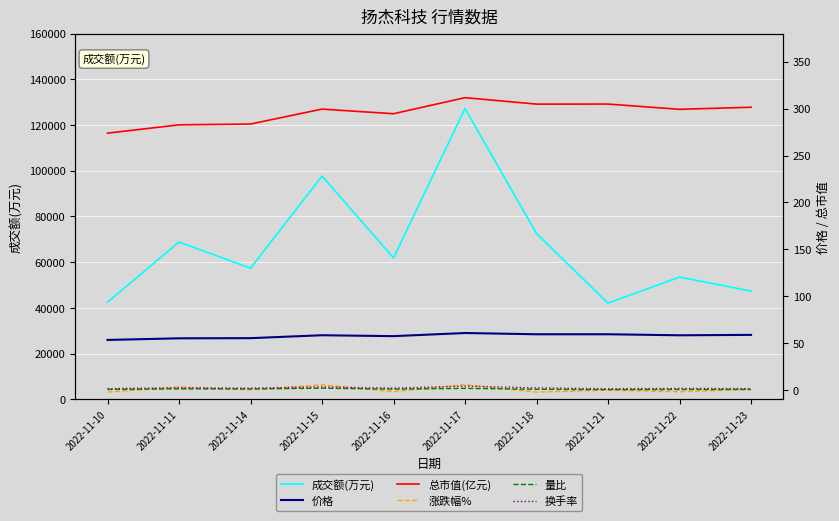

At which label does 换手率 reach its minimum?

2022-11-21